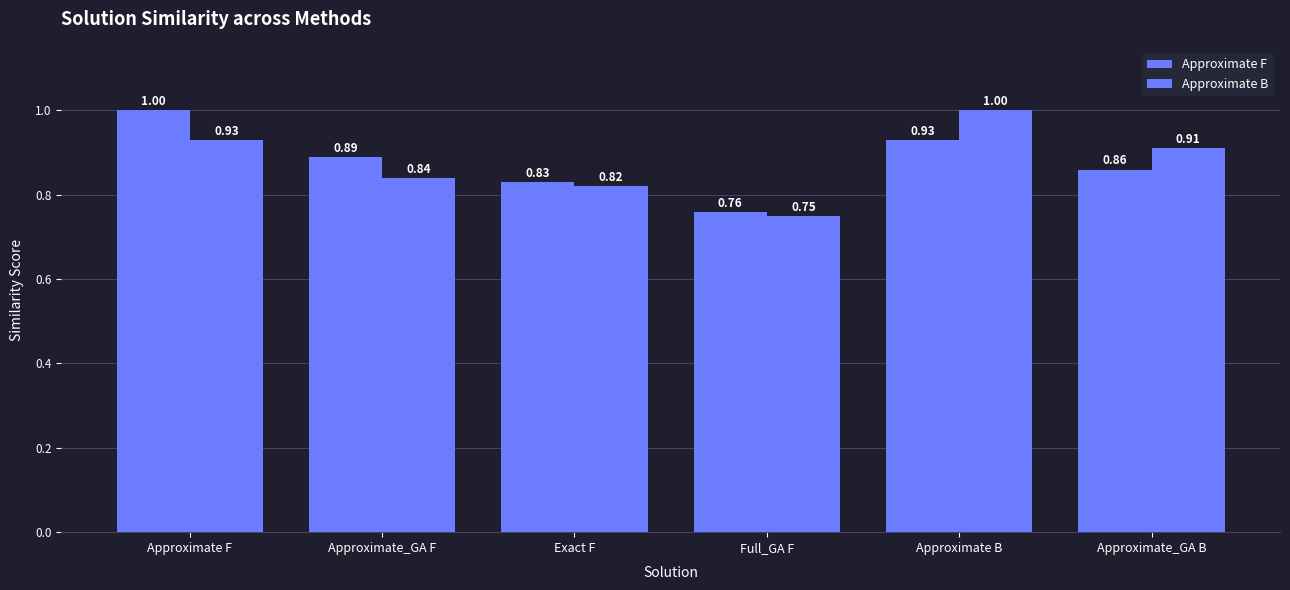

What is the smallest value displayed?

0.8